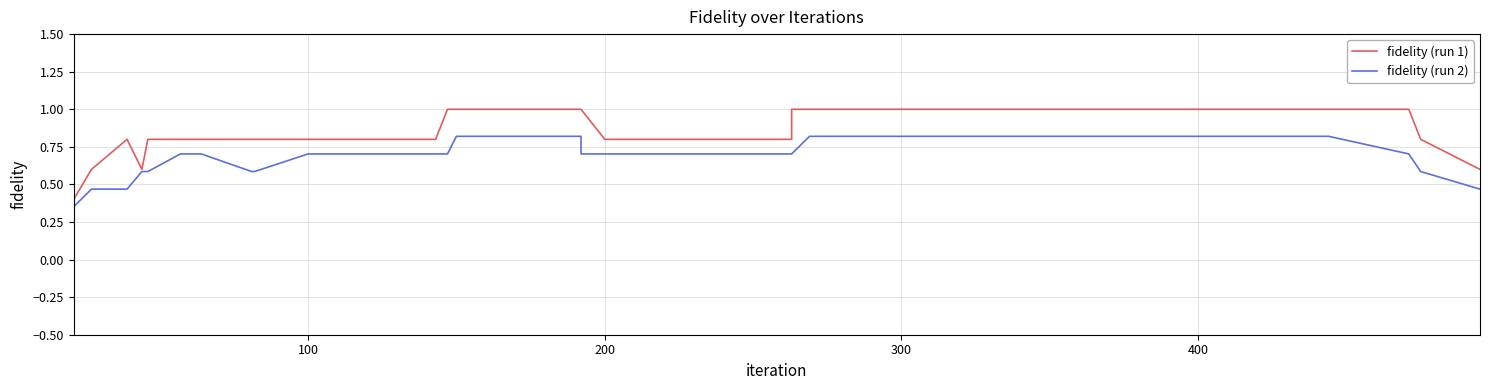

What is the maximum value shown in the chart?

1